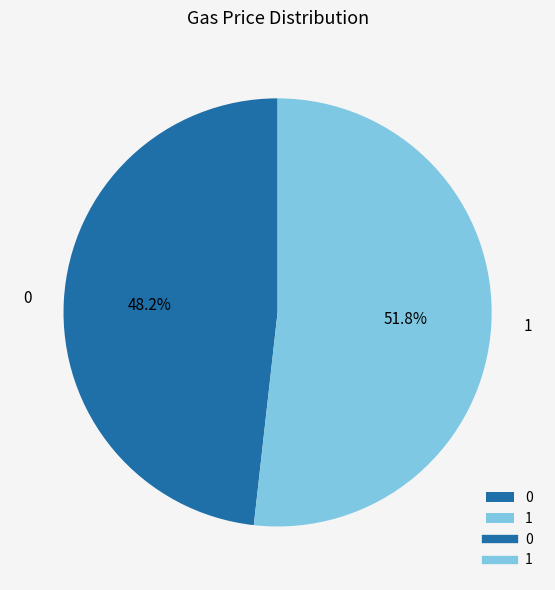

Count the number of slices in the pie.

2